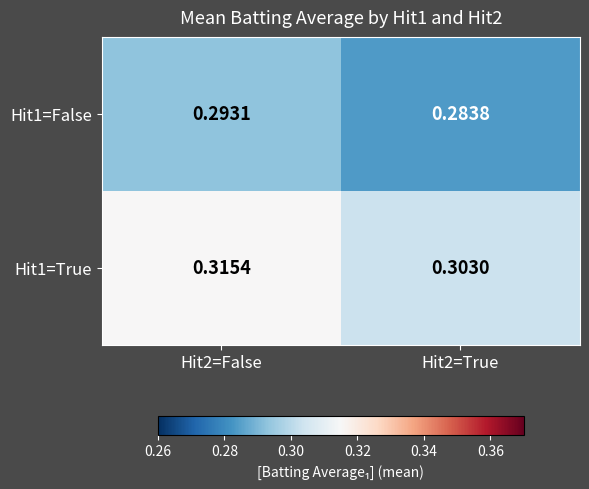

Is the value of Hit1=True at Hit2=False greater than the value of Hit1=False at Hit2=False?

Yes